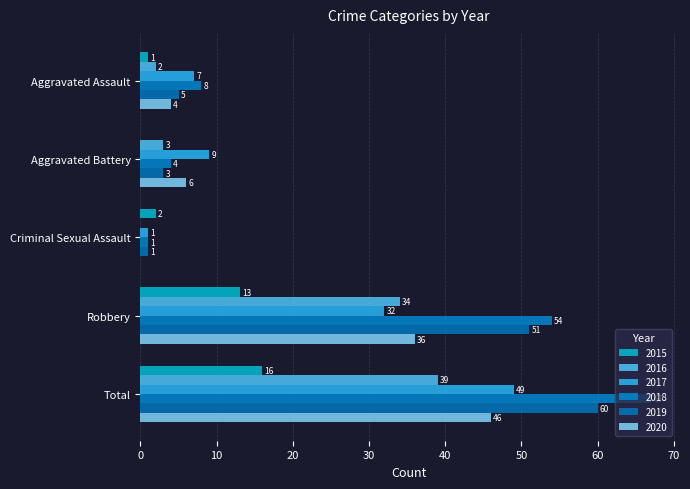

At which label does 2018 first exceed 8?

Robbery